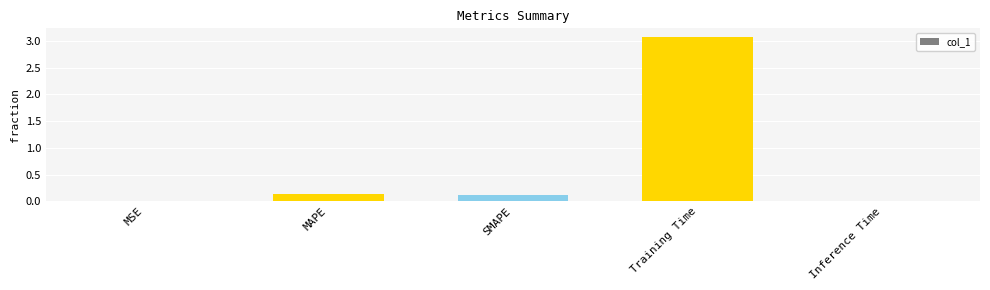

Between MAPE and Inference Time, which is larger?

MAPE